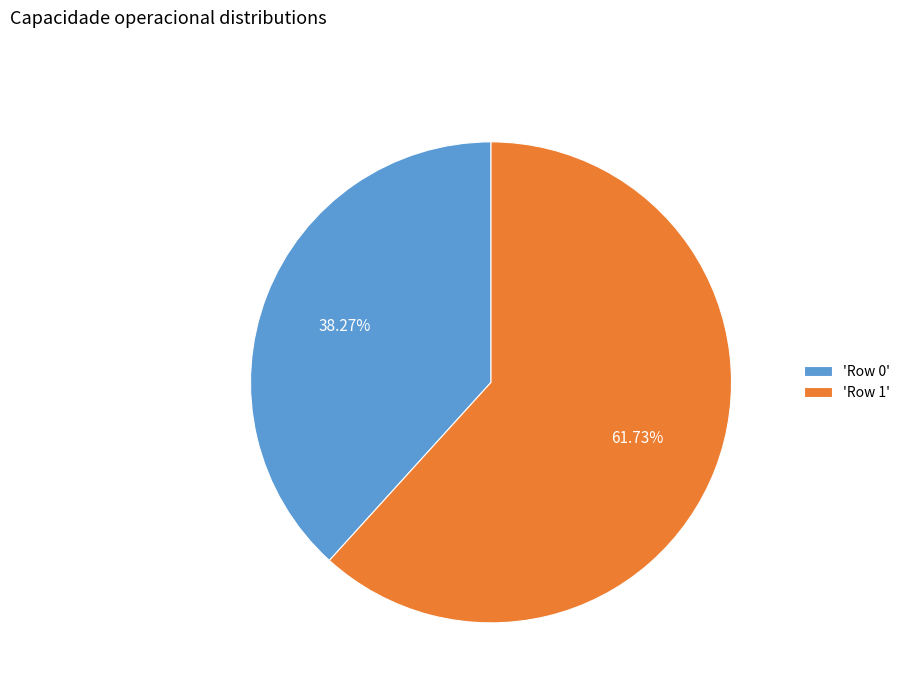

Is there any slice that represents more than half of the pie?

Yes